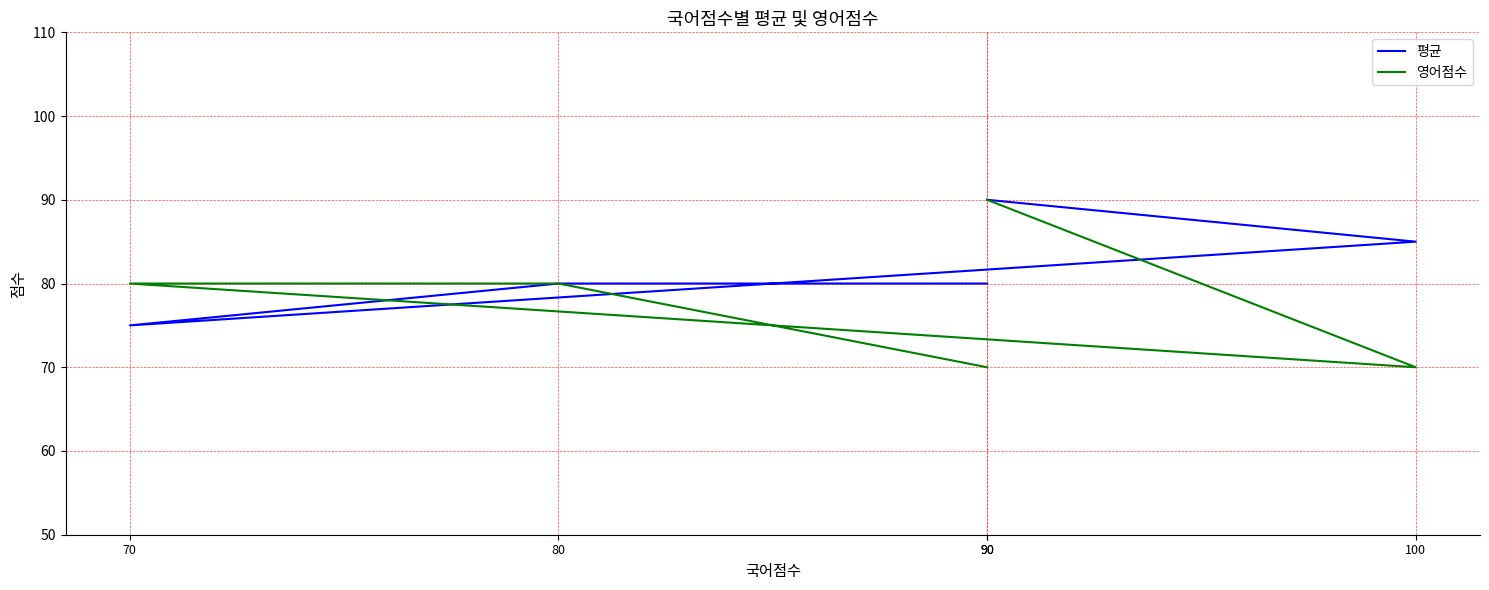

What is the value of the 평균 point at the 4th from the left?

85